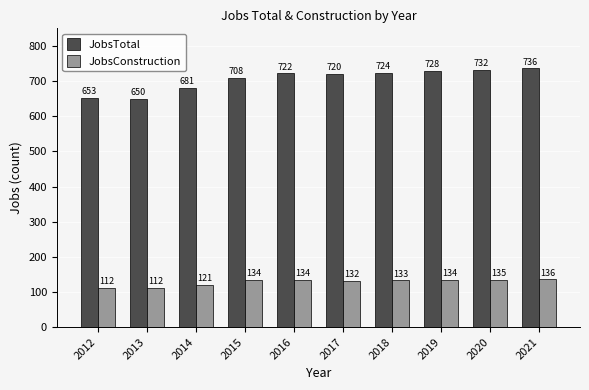

True or false: JobsTotal has a value of 305 at 2014.

False